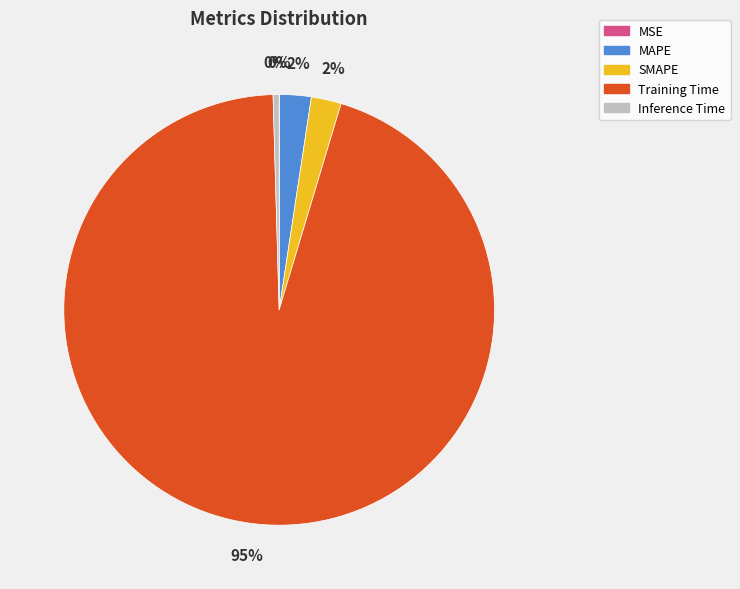

The Training Time slice represents 95% of the pie. True or false?

True